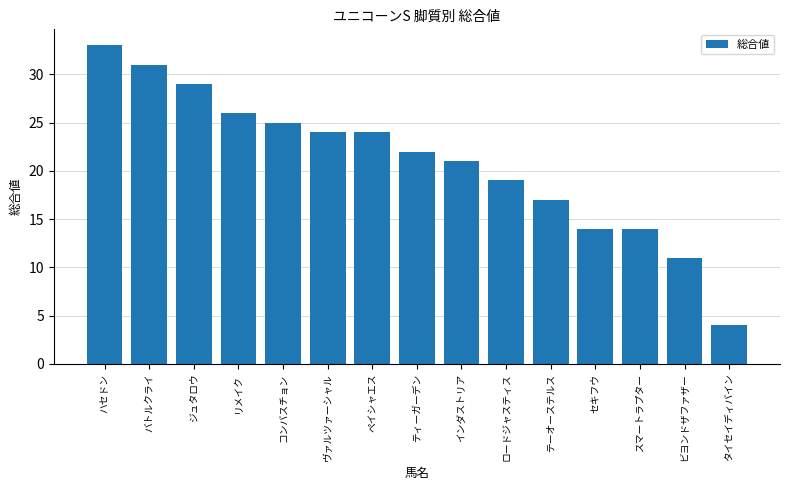

What value does the data have at ヴァルツァーシャル?

24